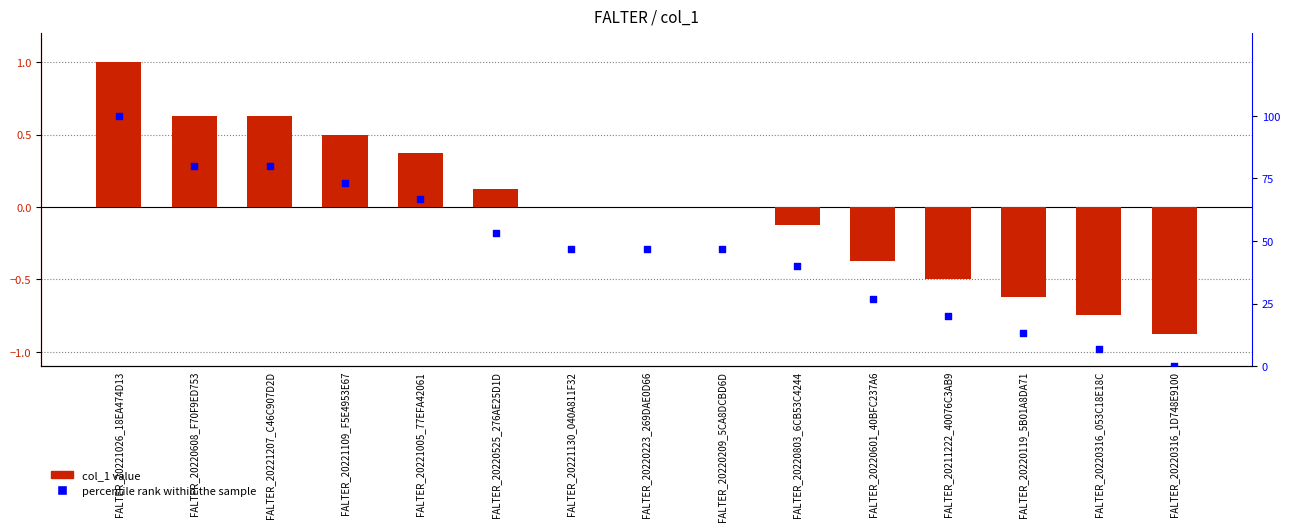

What is the total value across all series at FALTER_20221026_18EA474D13?

101.0